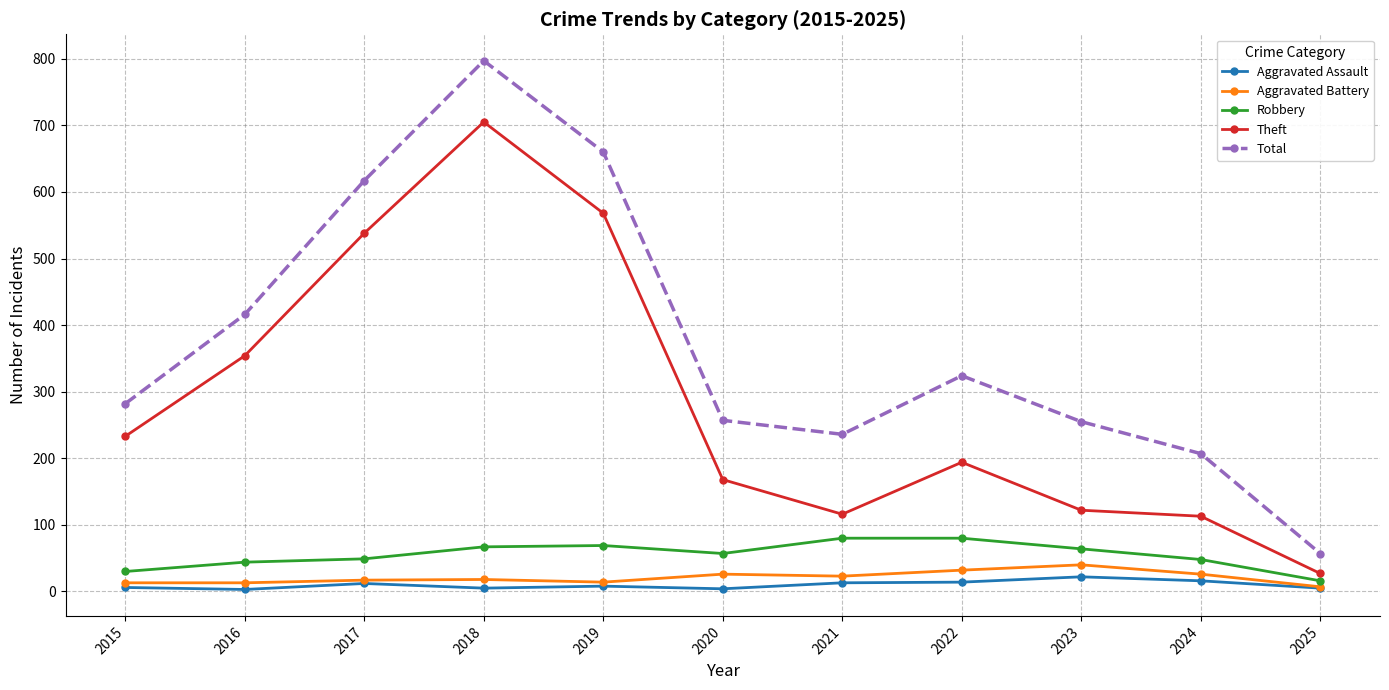

What is the difference between the second highest and minimum values in the Aggravated Assault series?

13